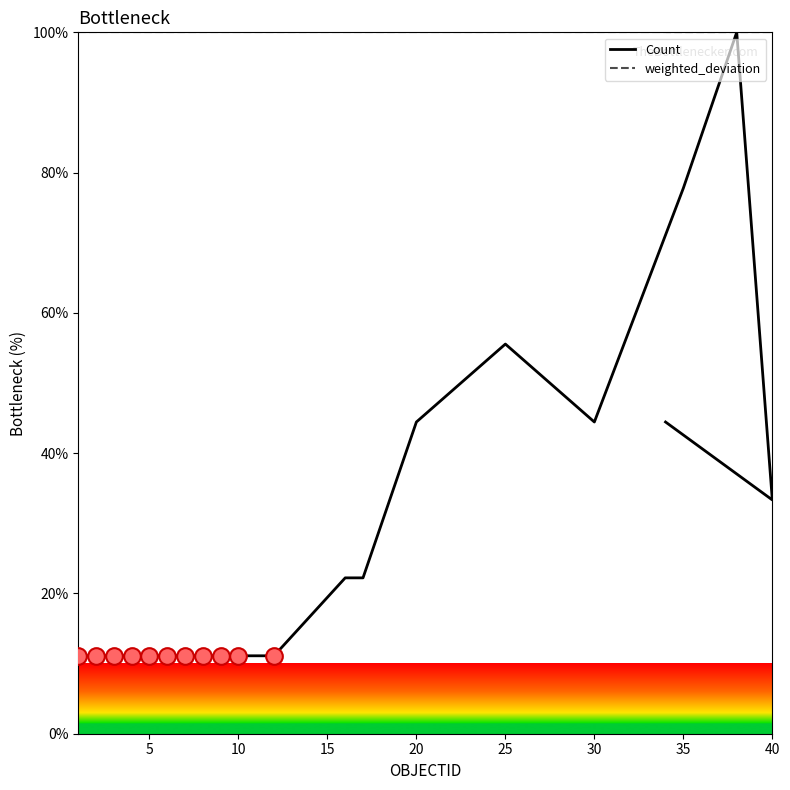

Is it true that weighted_deviation equals 38.1 at 10?

False